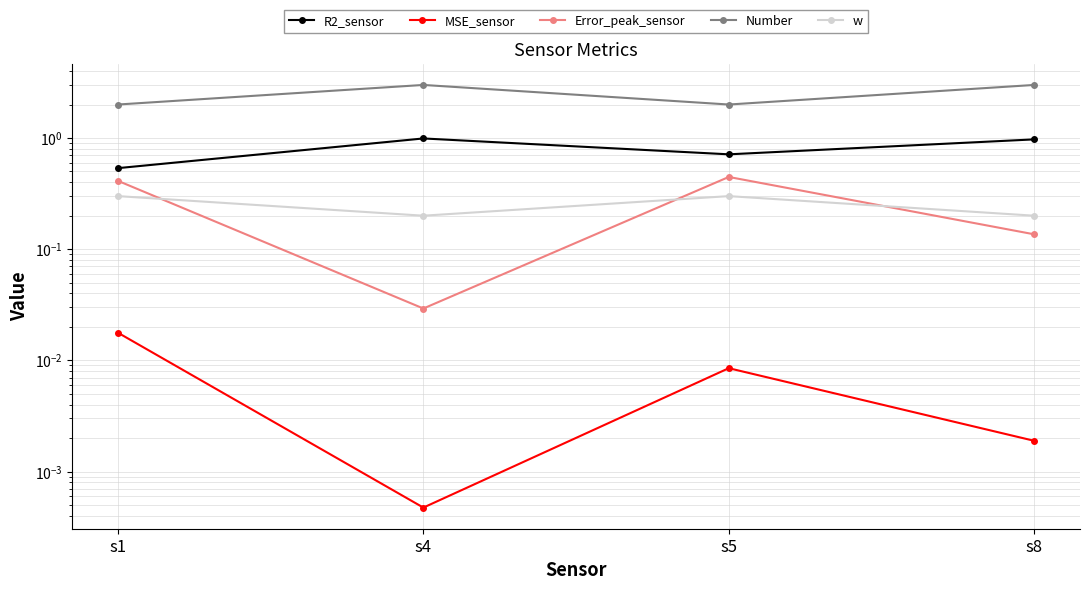

Reading left to right, extract all data points from this chart.

R2_sensor: s1=0.5	s4=1.0	s5=0.7	s8=1.0
MSE_sensor: s1=0.0	s4=0.0	s5=0.0	s8=0.0
Error_peak_sensor: s1=0.4	s4=0.0	s5=0.4	s8=0.1
Number: s1=2.0	s4=3.0	s5=2.0	s8=3.0
w: s1=0.3	s4=0.2	s5=0.3	s8=0.2